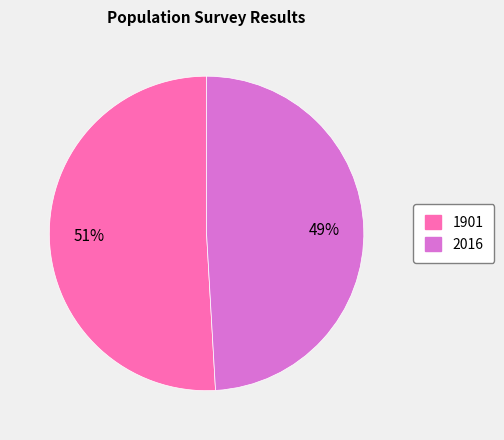

To the nearest percent, what is the combined percentage of 2016 and 1901?

100%